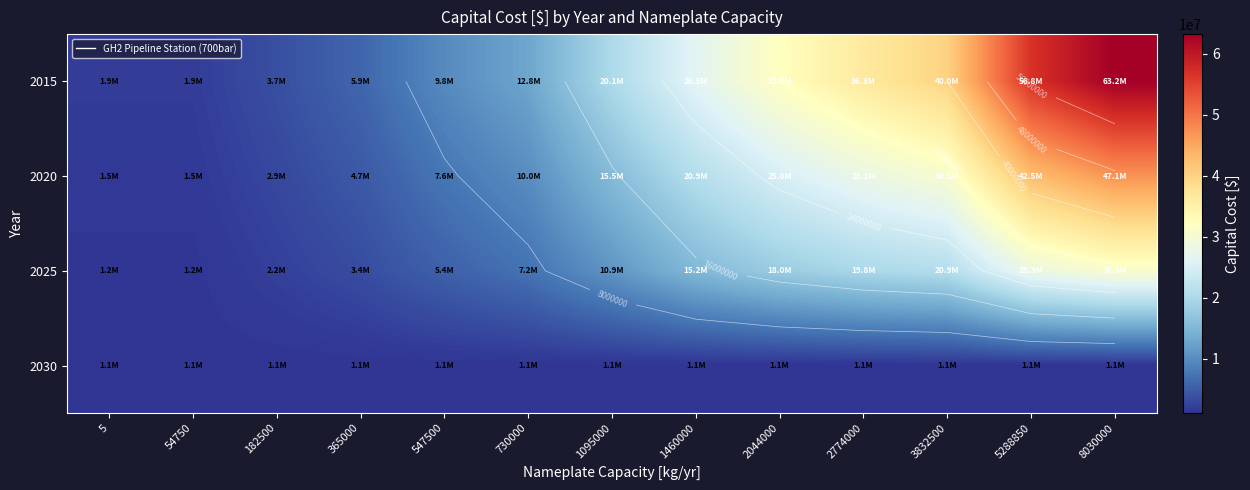

What is the spread (max minus min) of values at 2774000?

35243170